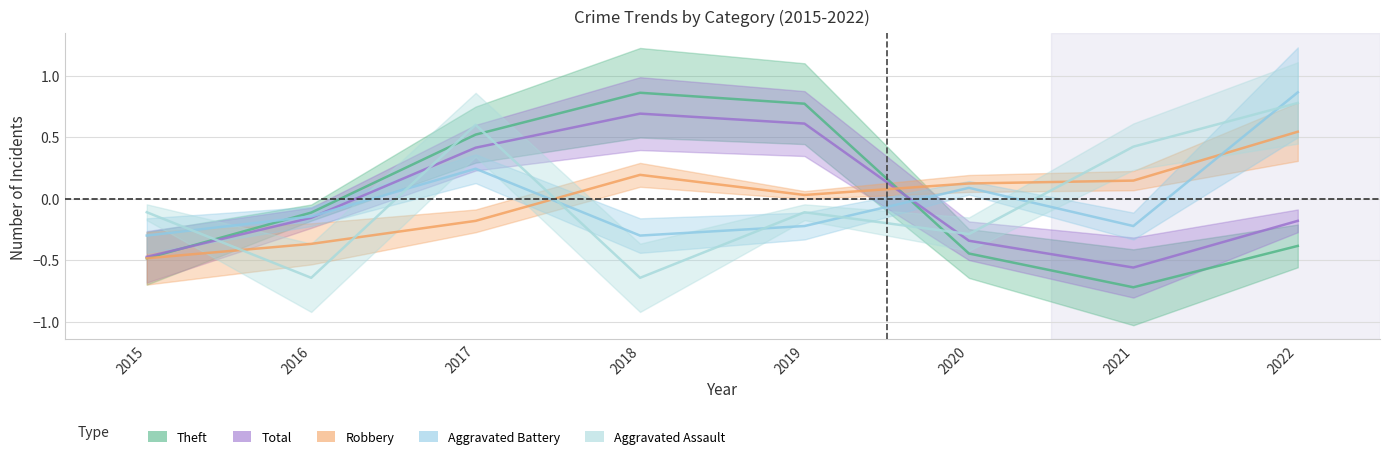

Between 2021 and 2022, which series saw the biggest shift?

Aggravated Battery